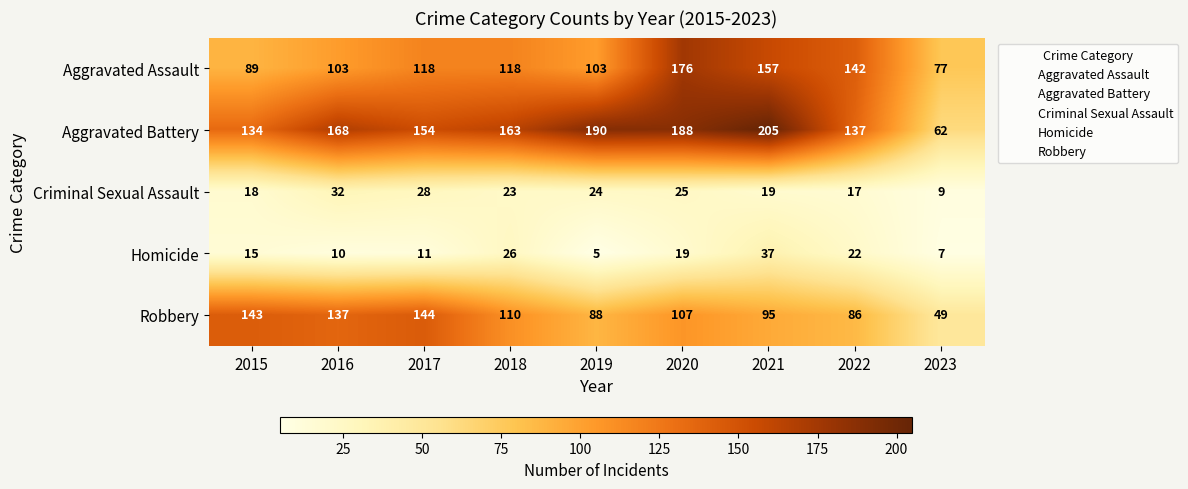

At which label is Homicide closest to 21?

2022